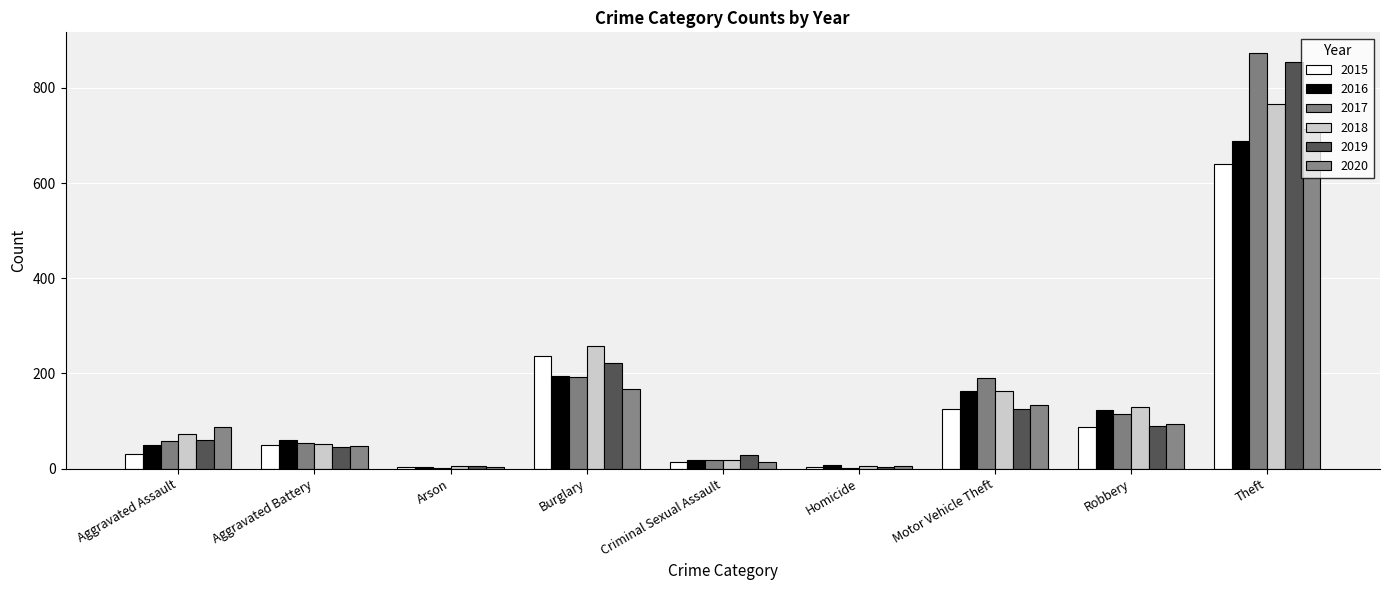

True or false: 2015 has a value of 150 at Burglary.

False